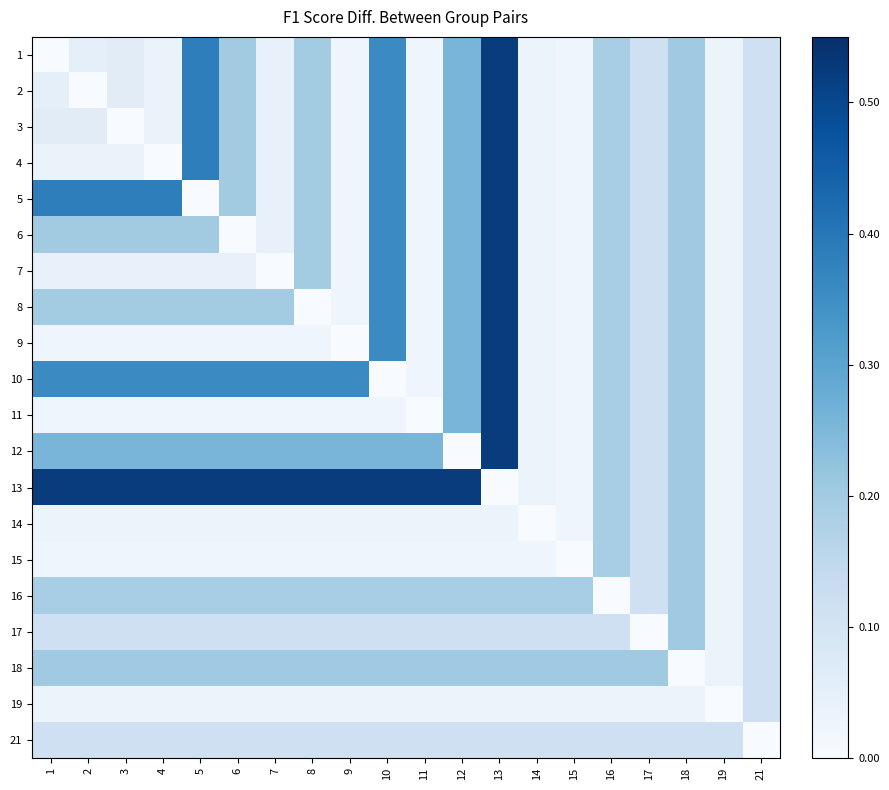

Between 12 and 4, which is larger?

12